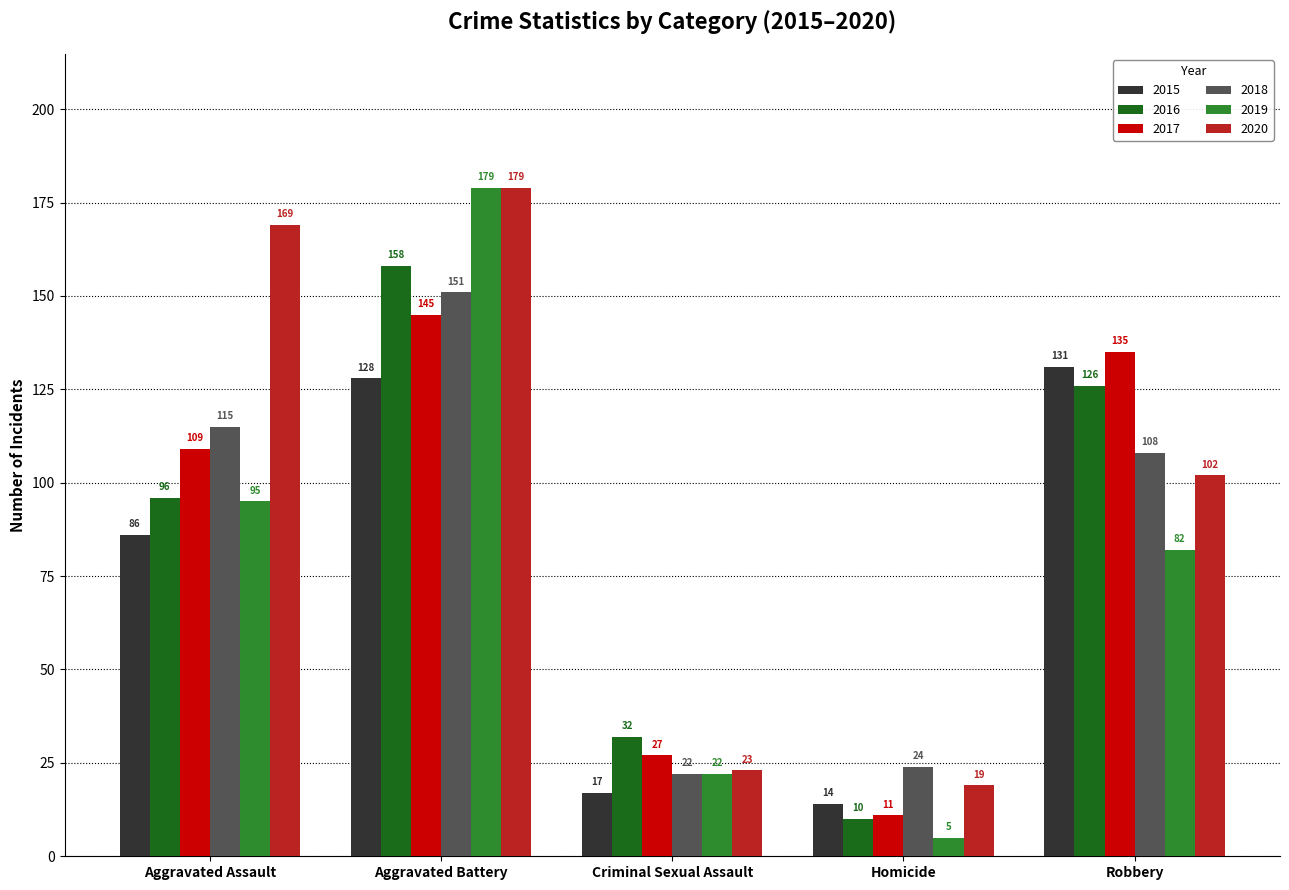

Is the value of 2018 at Aggravated Battery greater than the value of 2019 at Robbery?

Yes